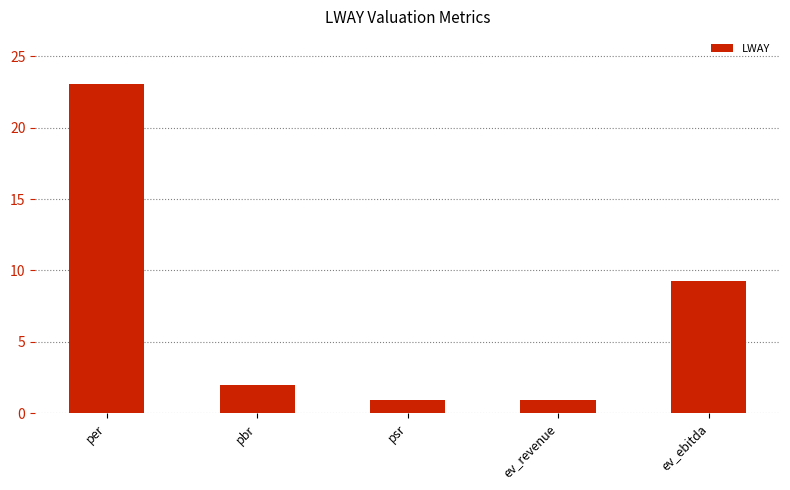

What is the smallest value displayed?

0.9